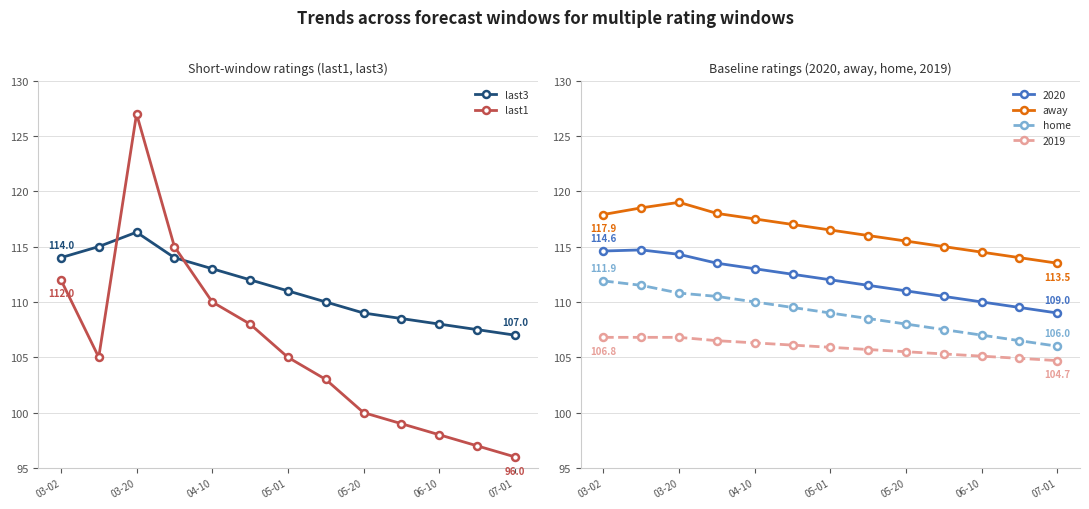

Which category has the lowest value in the away series?

07-01